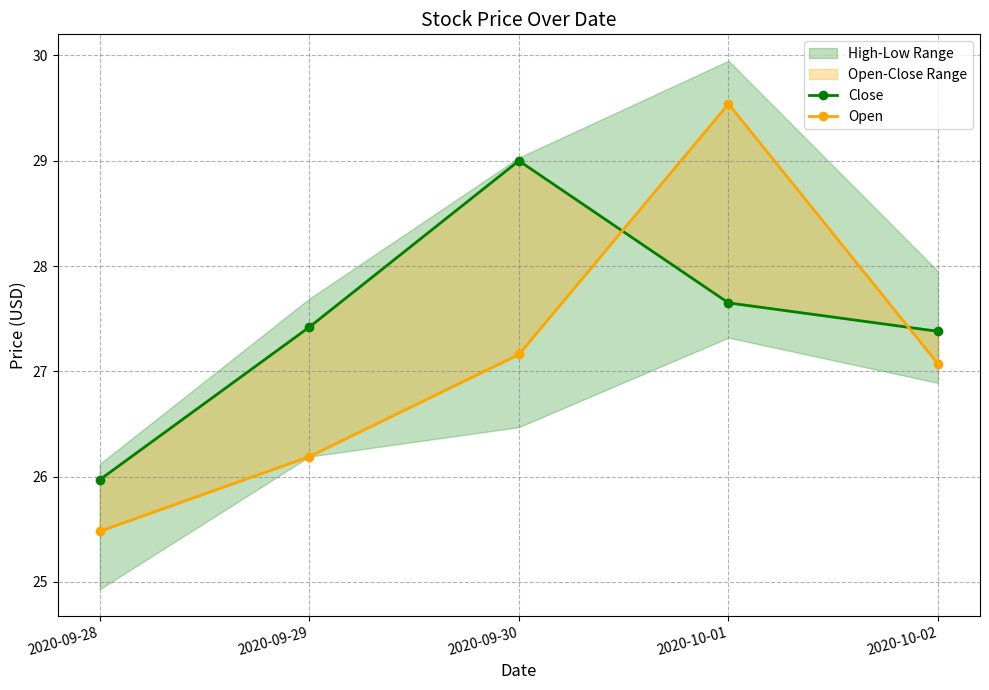

Rank the series at 2020-10-02 from lowest to highest value.

Open, Close